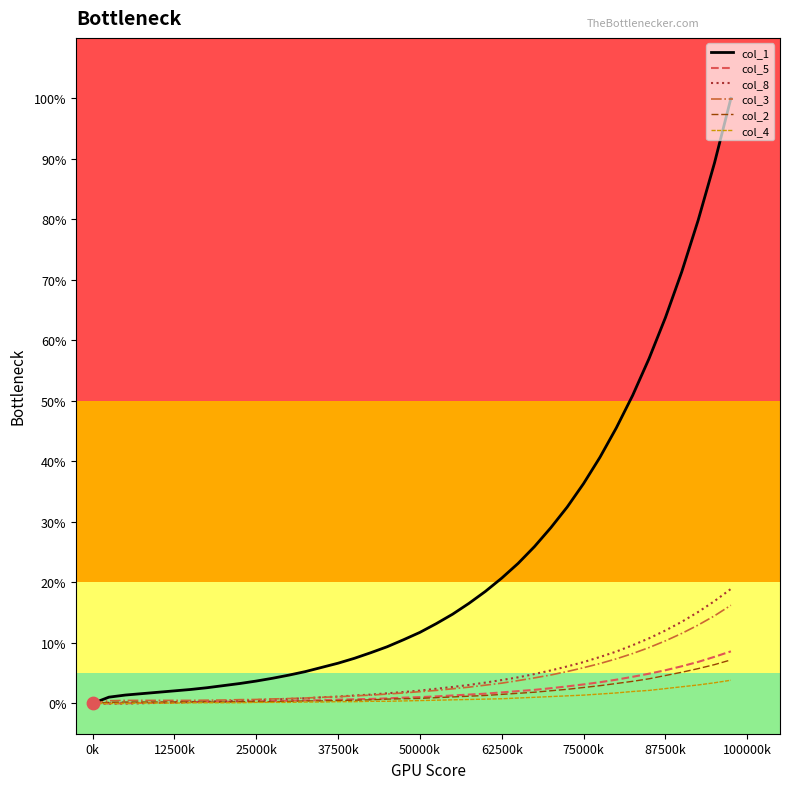

Which series has the largest total across all categories?

col_1